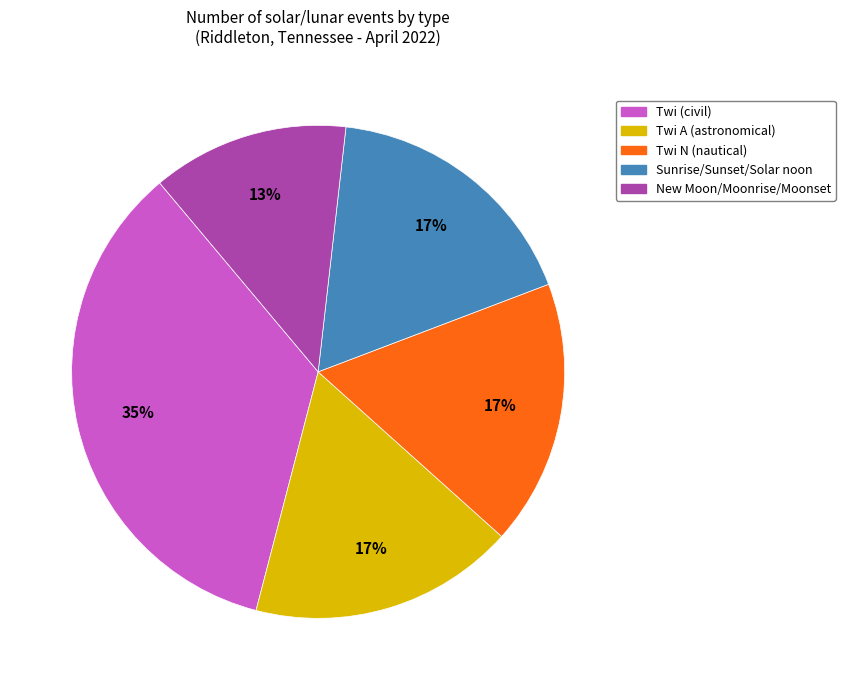

Approximately how many times larger is the value at Twi A (astronomical) compared to Twi N (nautical)?

1.0